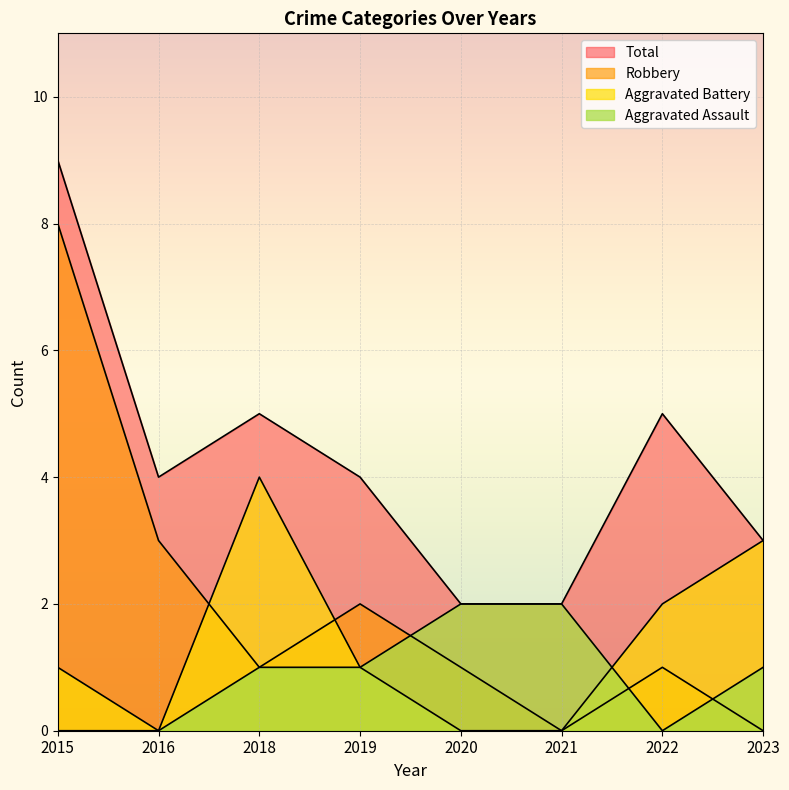

What is the sum of the Aggravated Assault values at 2019 and 2020?

3